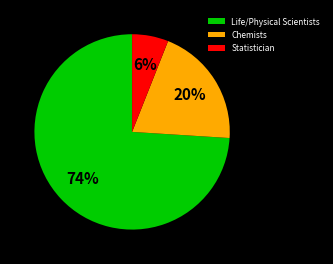

Is the sum of Life/Physical Scientists and Chemists greater than half?

Yes